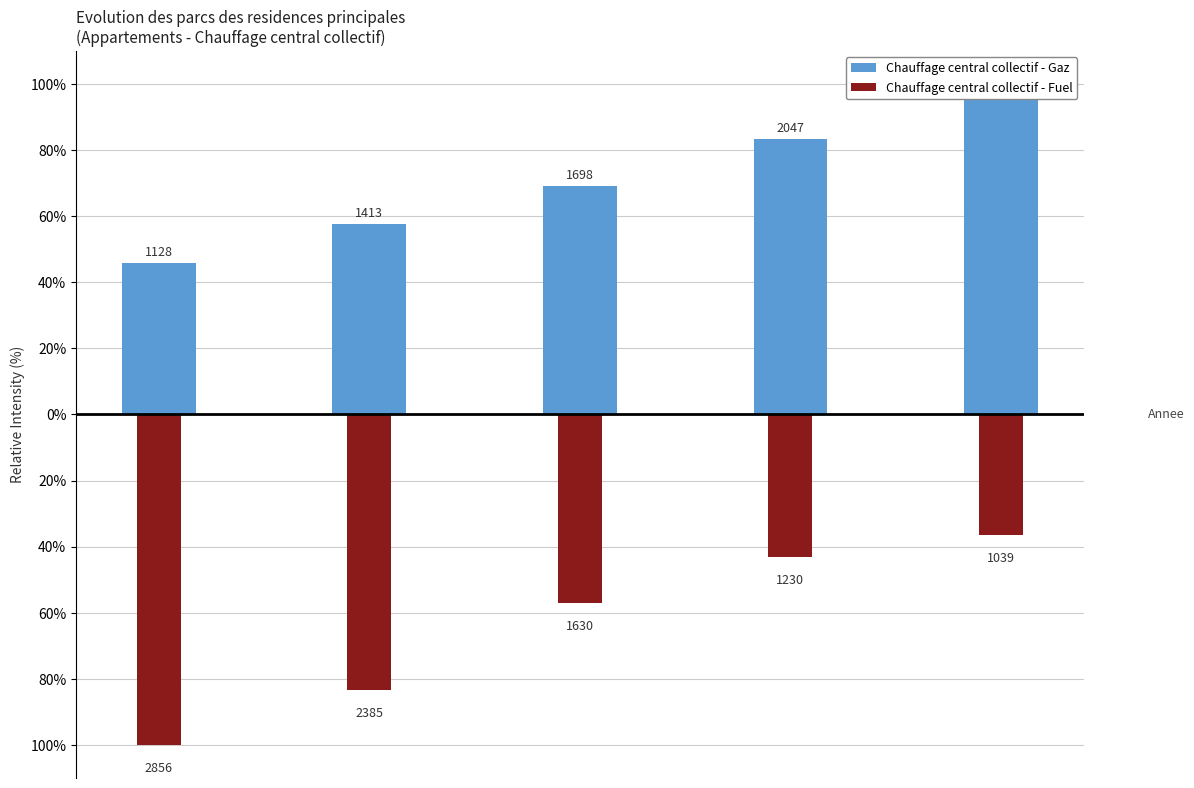

At which label does Chauffage central collectif - Gaz first exceed 69?

2